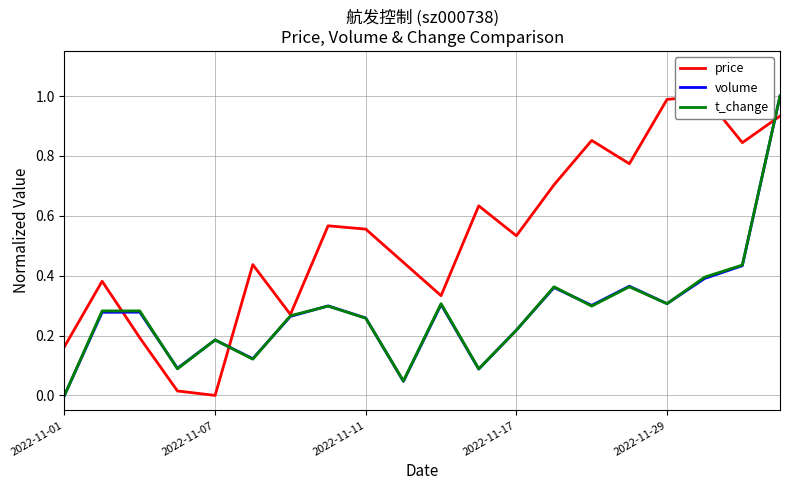

How many times do volume and t_change cross each other?

10